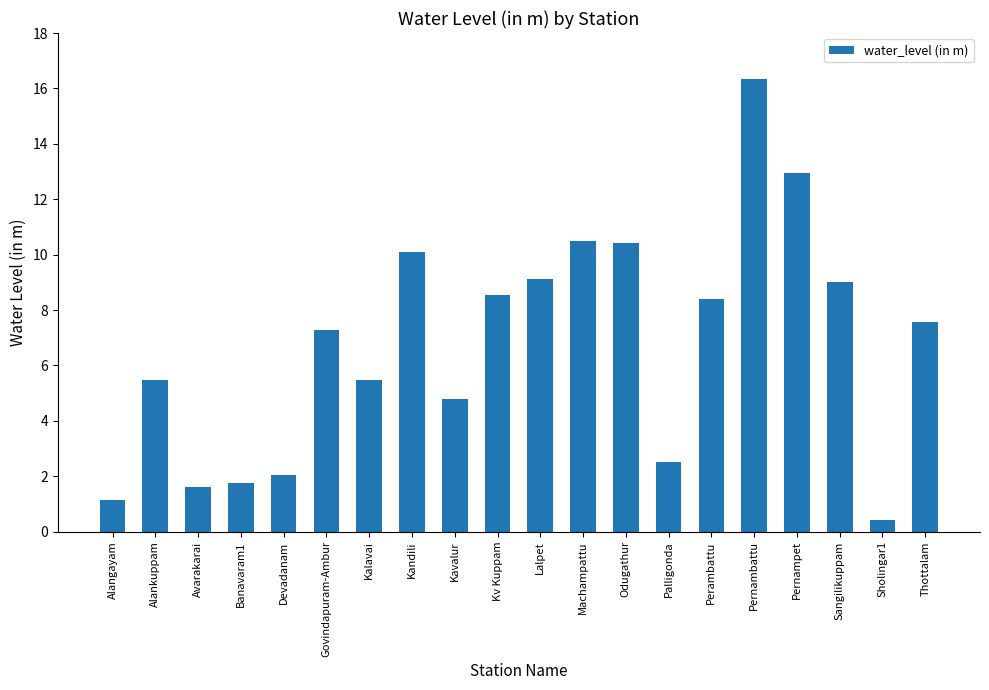

What is the approximate value at Sholingar1?

0.4